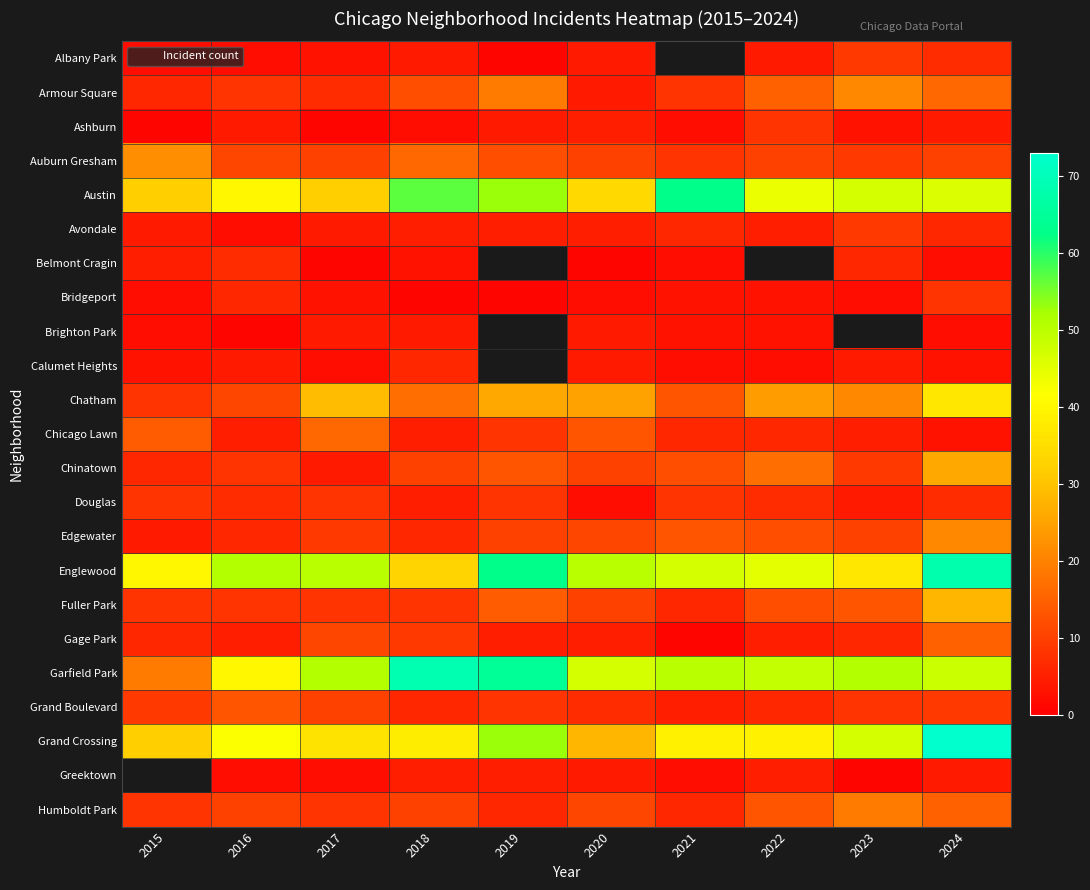

How many positive values does the Greektown series have?

9